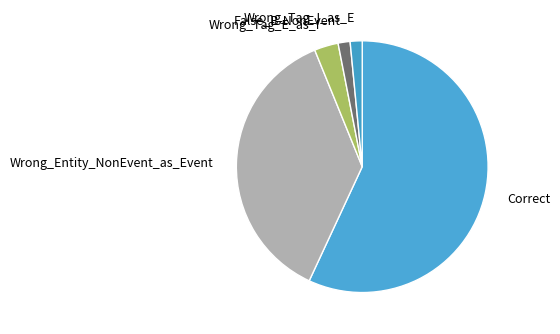

True or false: False_B-NonEvent accounts for 2% of the total.

True